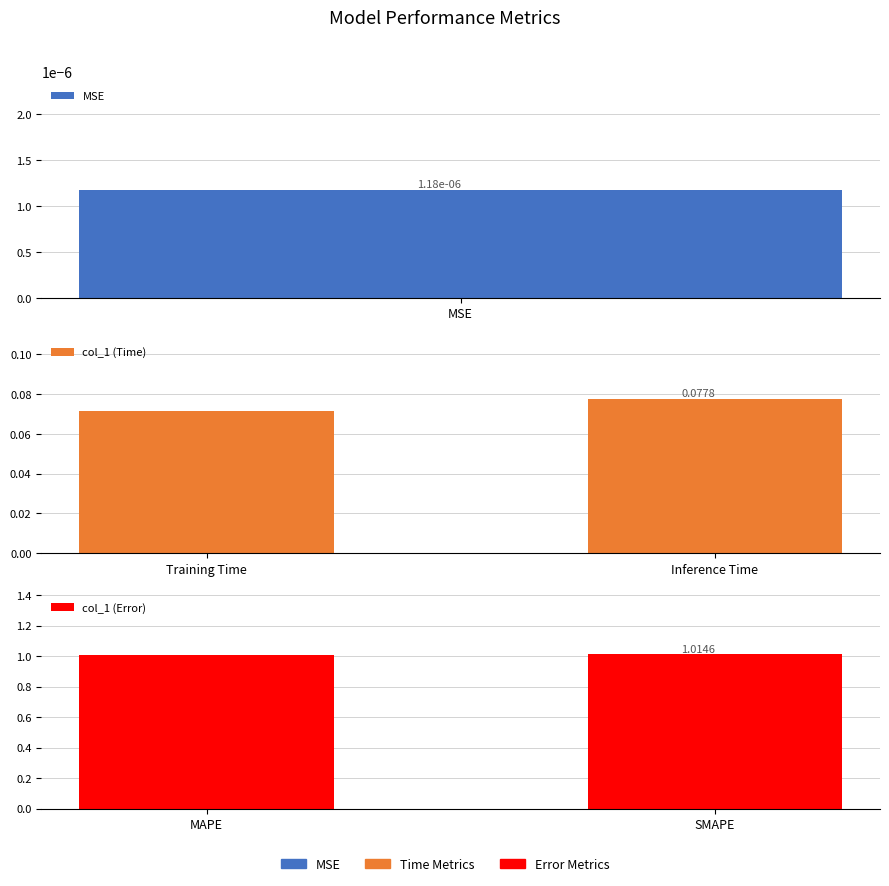

The value of col_1 (Error) at MAPE is 1.3. True or false?

False